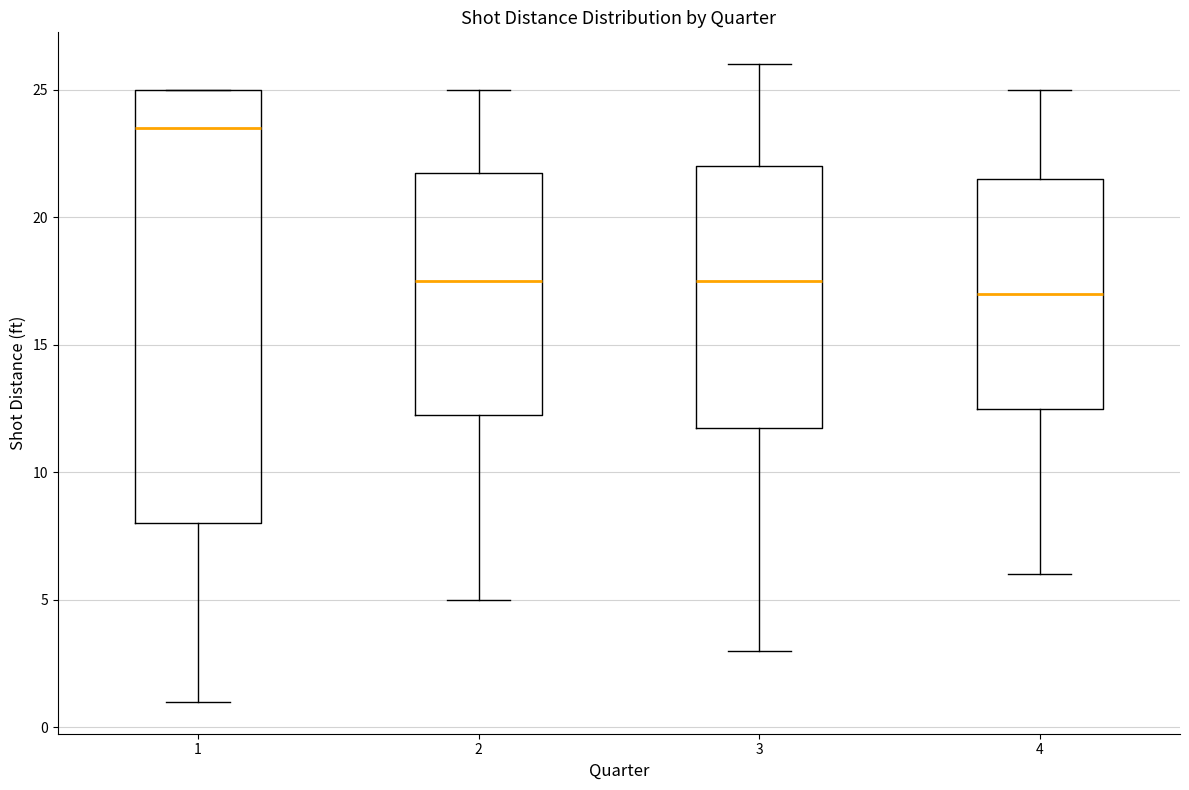

Comparing the boxes themselves (not the whiskers), which one is the tallest?

1